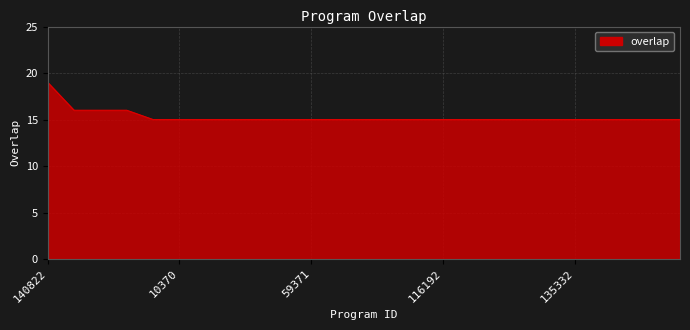

What is the difference between the maximum and minimum values?

4